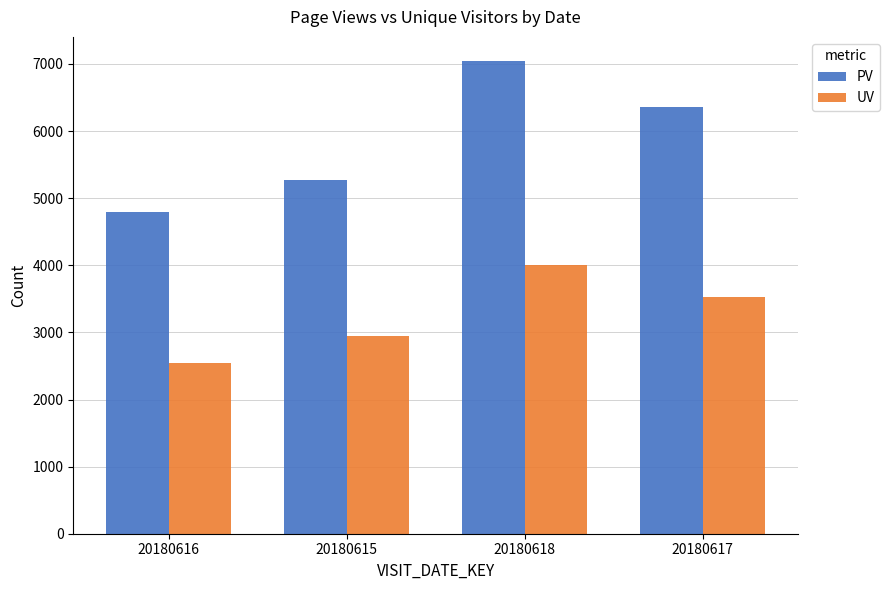

What is the smallest value displayed?

2539